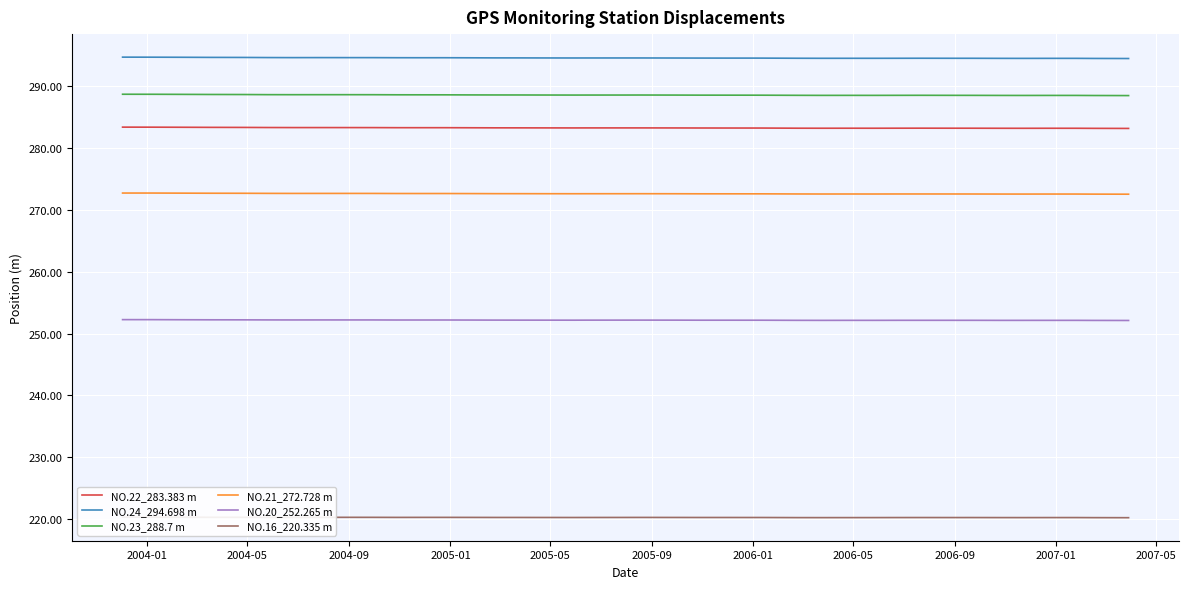

What is the highest value of the NO.21_272.728 m series?

272.7